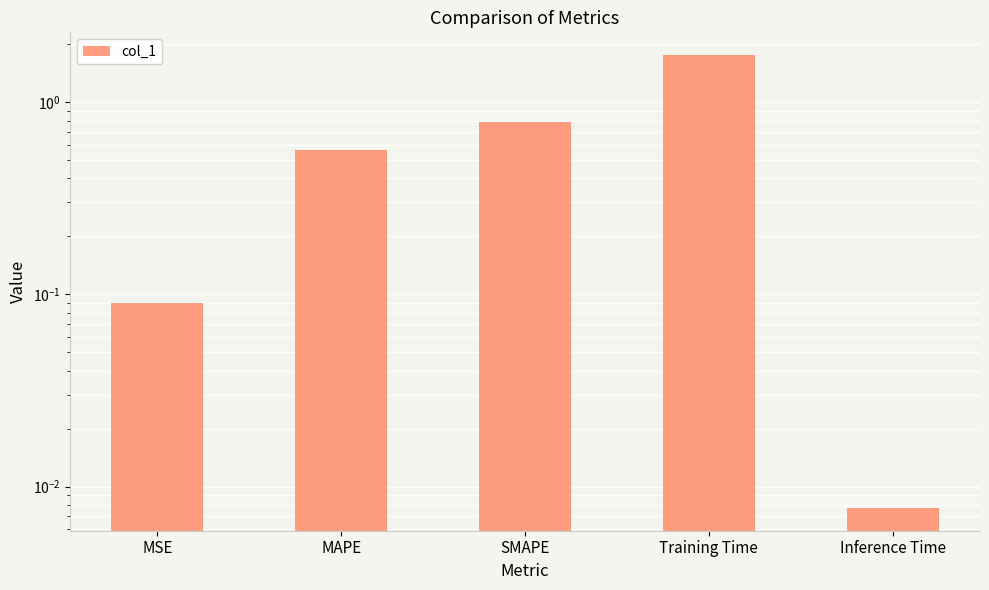

What is the value of the 3rd bar from the left?

0.8